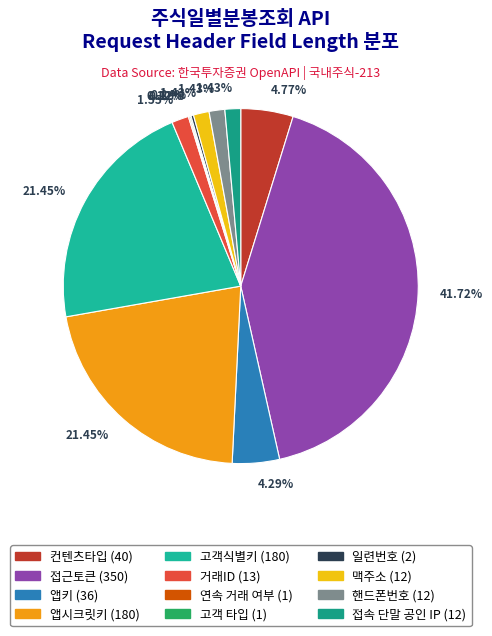

Which slice is the smallest?

연속 거래 여부